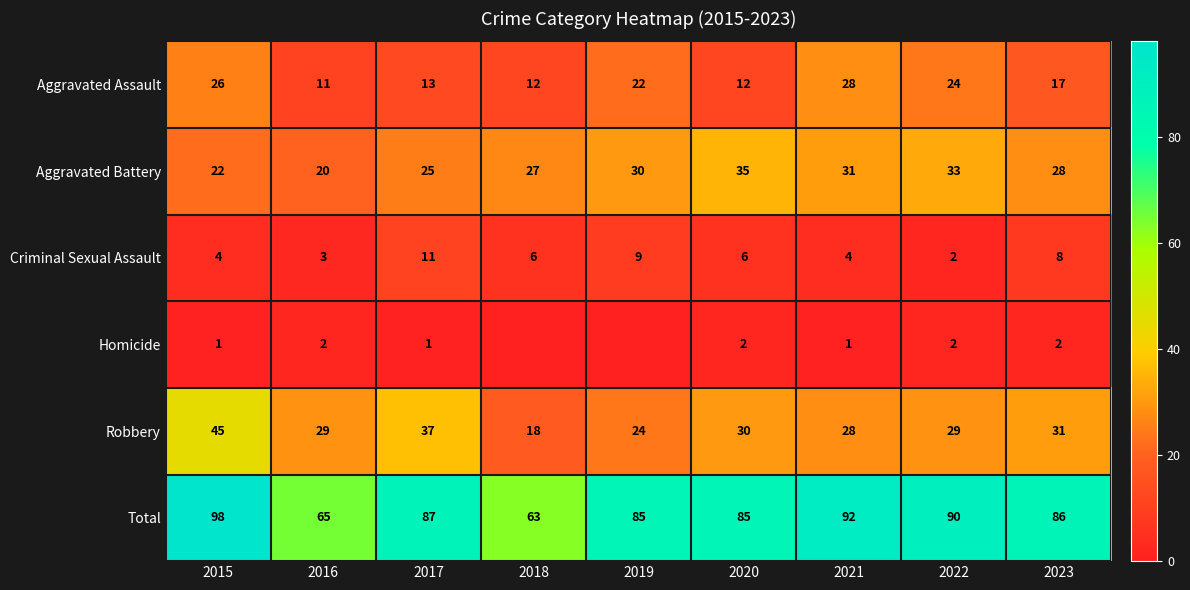

Read the Criminal Sexual Assault value at 2019.

9